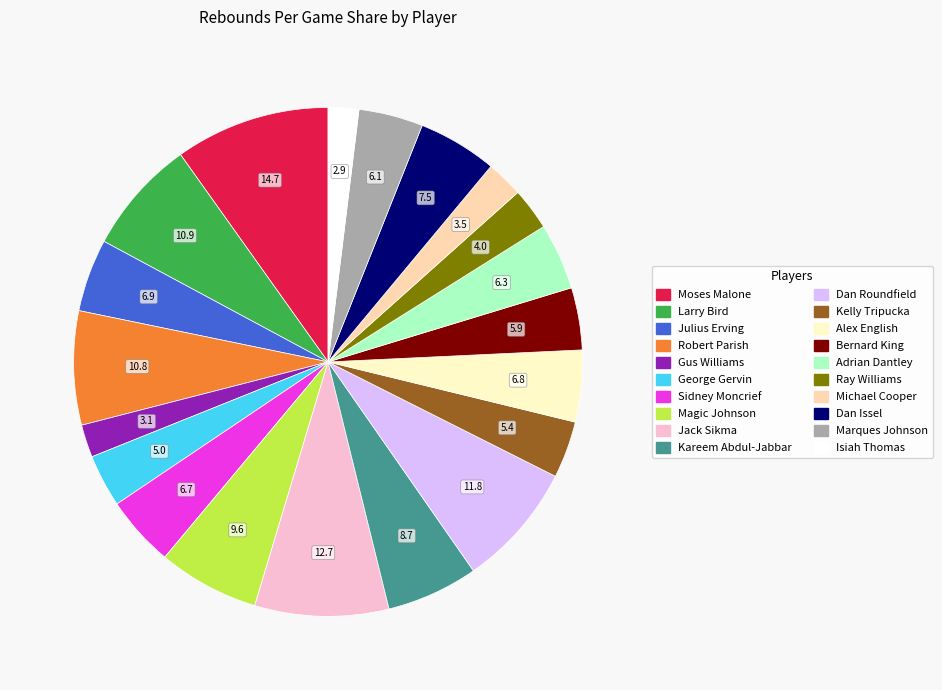

Is there a majority slice in this chart?

No